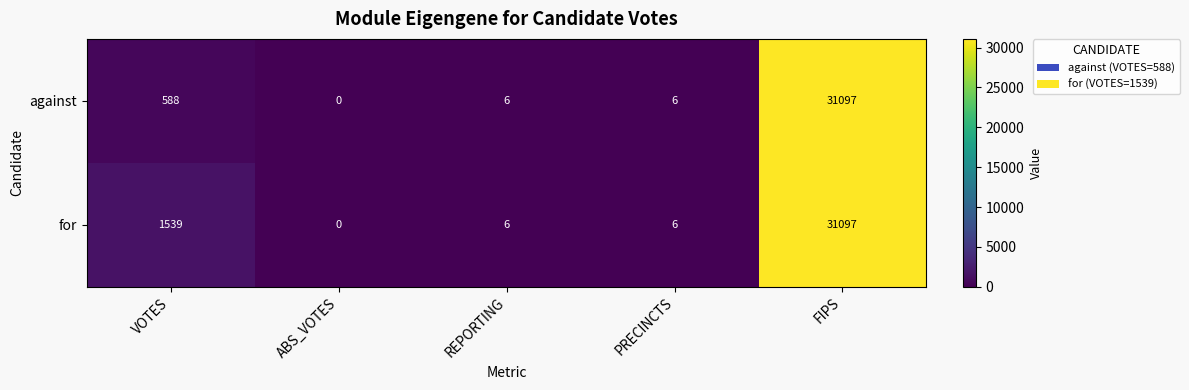

What is the average value of the against series?

6339